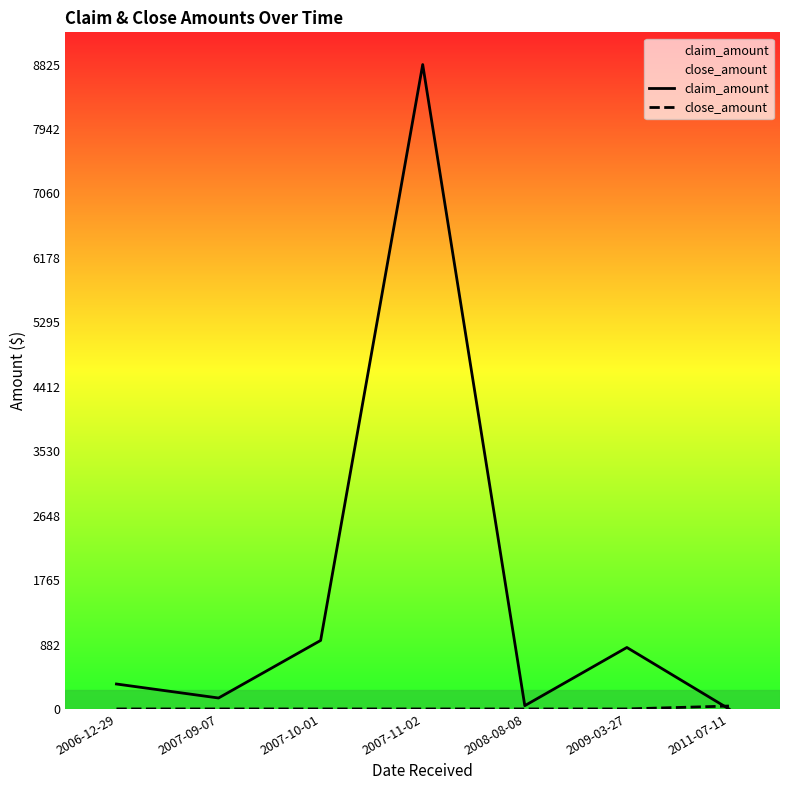

Which has a higher value, 2009-03-27 or 2008-08-08?

2009-03-27